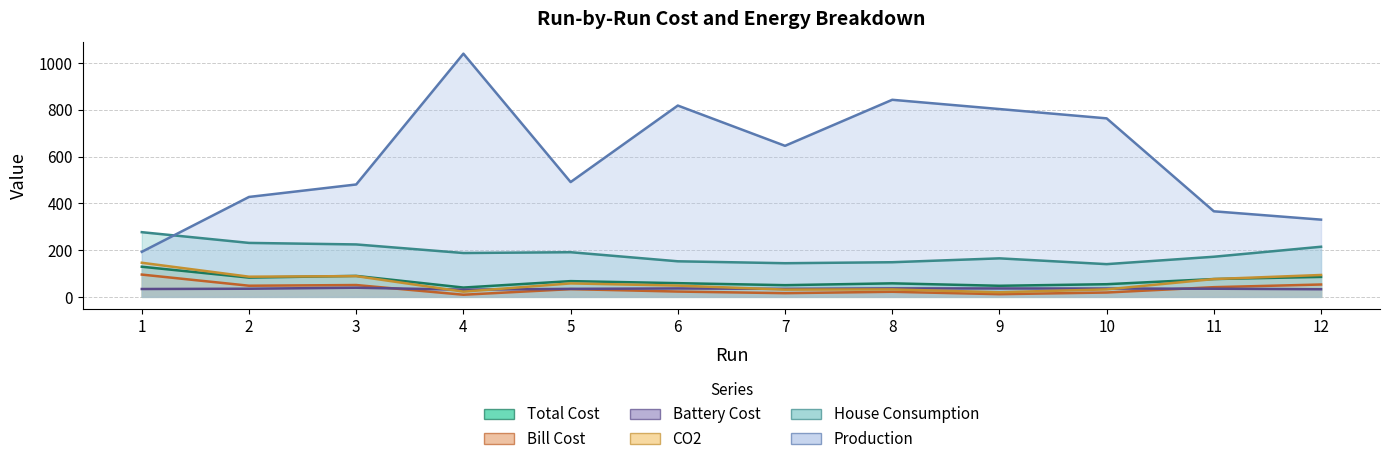

List the labels in order of Production value, smallest first.

1, 12, 11, 2, 3, 5, 7, 10, 9, 6, 8, 4